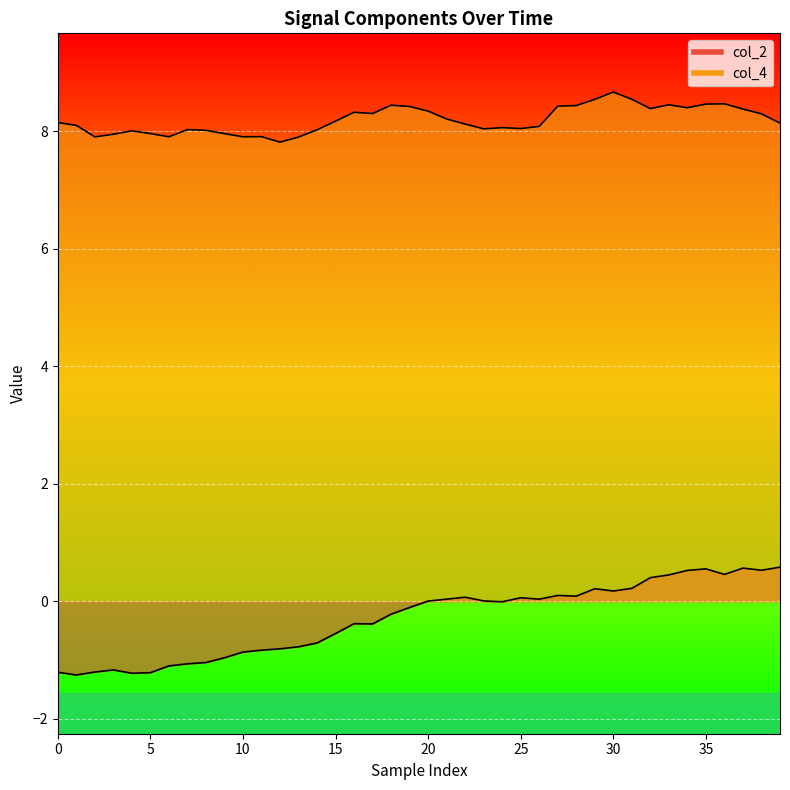

What is the difference between the col_4 values at 22 and 35?

0.3